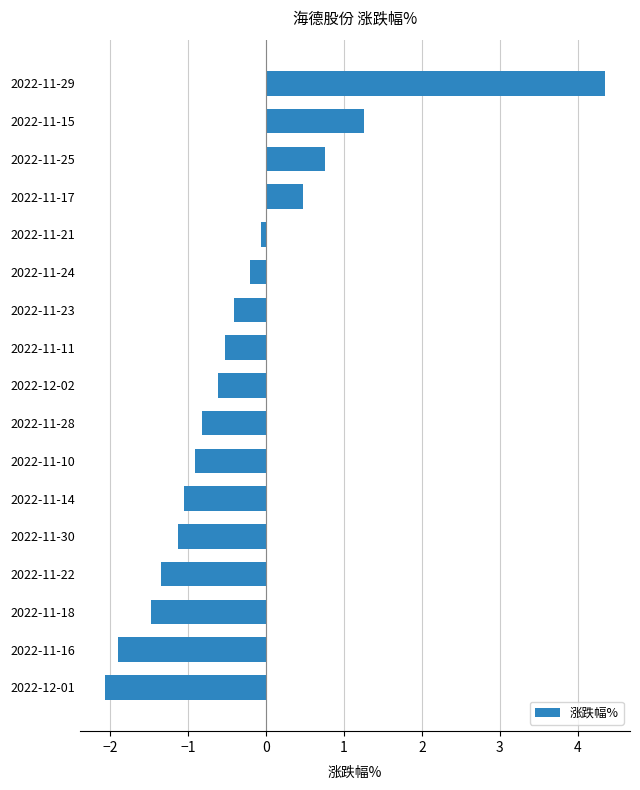

What is the smallest value displayed?

-2.1